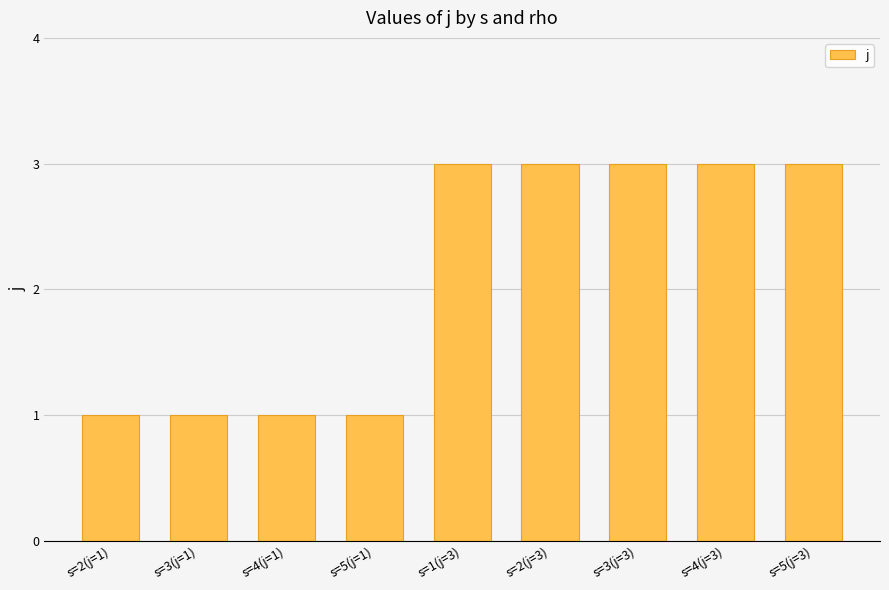

What is the ratio of the value at s=4(j=3) to the value at s=5(j=1)?

3.0